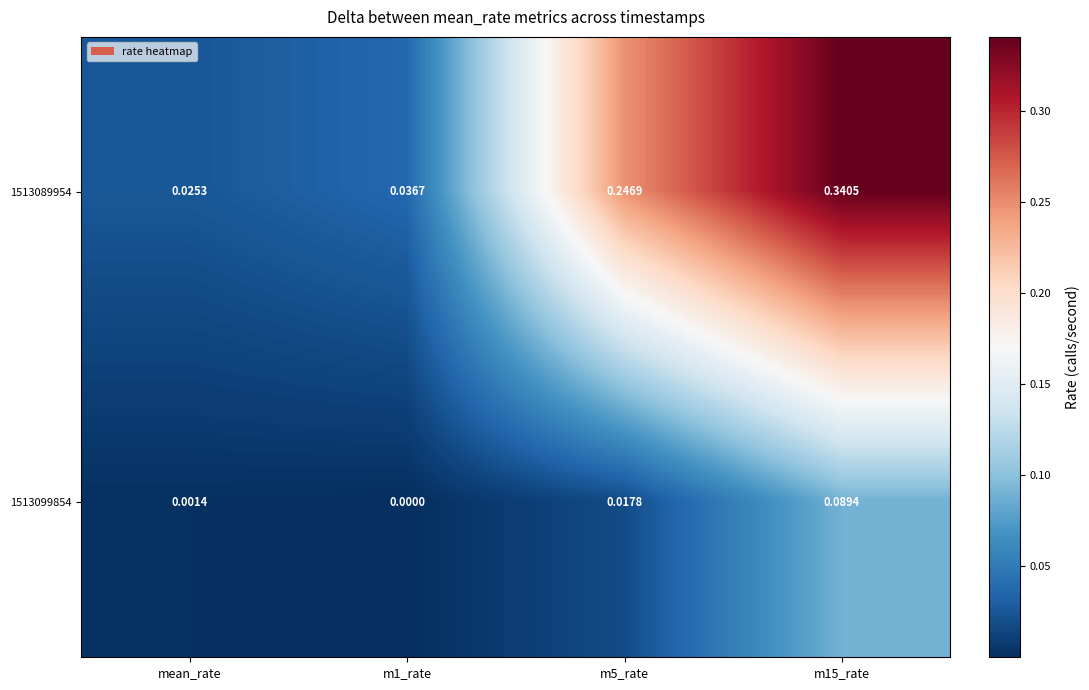

Which series has the largest range (max minus min)?

1513089954